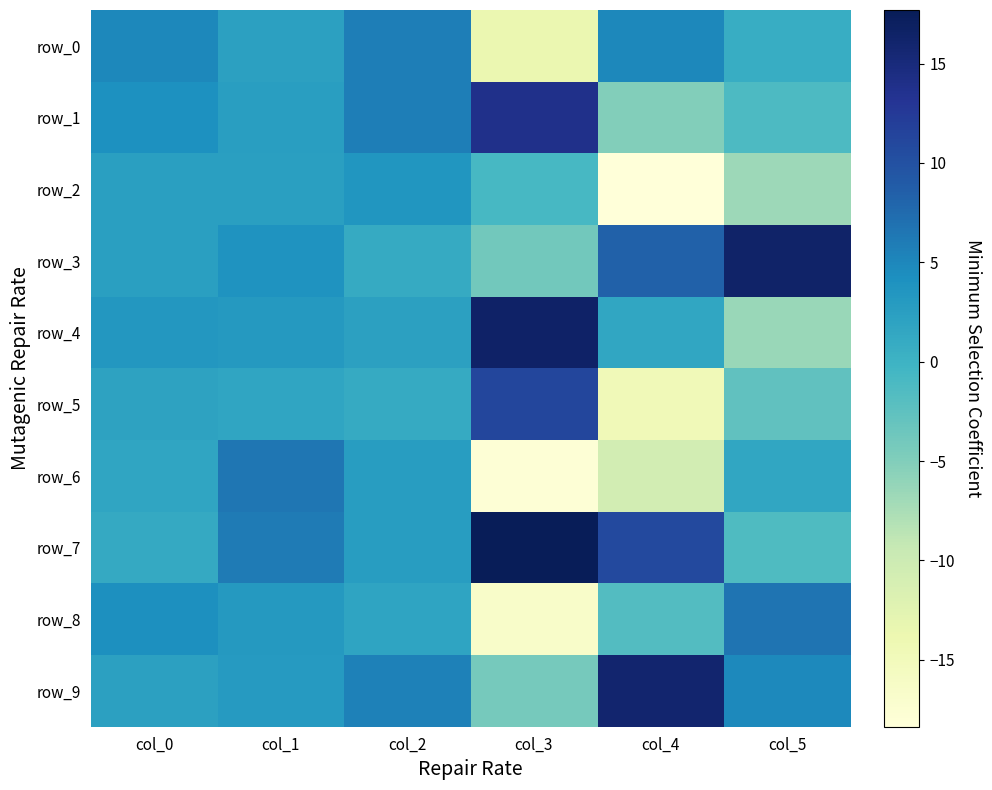

Reading left to right, extract all data points from this chart.

row_0: 5.0	2.3	5.8	-13.7	5.0	0.7
row_1: 4.1	2.6	5.8	13.8	-5.0	-1.2
row_2: 2.5	2.4	3.6	-0.8	-18.4	-6.7
row_3: 2.4	3.9	1.0	-3.9	8.4	16.3
row_4: 3.4	3.1	2.2	16.5	1.6	-6.5
row_5: 2.0	1.7	0.9	11.2	-14.7	-2.7
row_6: 1.7	6.5	2.7	-17.8	-10.8	1.6
row_7: 1.1	6.1	2.7	17.7	10.8	-1.4
row_8: 4.2	3.2	1.9	-16.6	-1.6	6.6
row_9: 2.3	3.0	5.5	-4.2	15.9	4.8